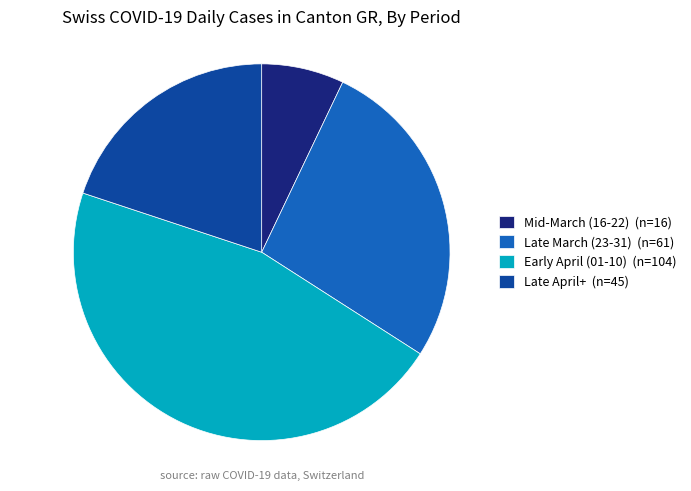

Is it true that Late March (23-31) (n=61) is 39% of the pie?

False